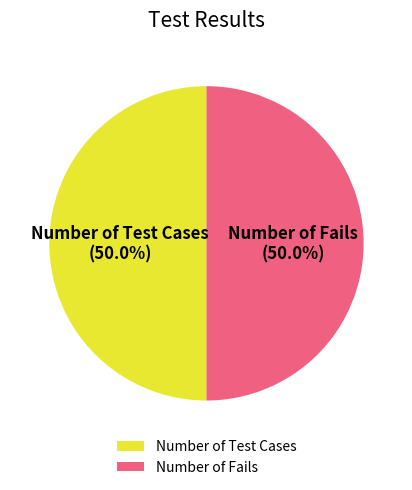

What is the ratio of the value at Number of Fails to the value at Number of Test Cases?

1.0